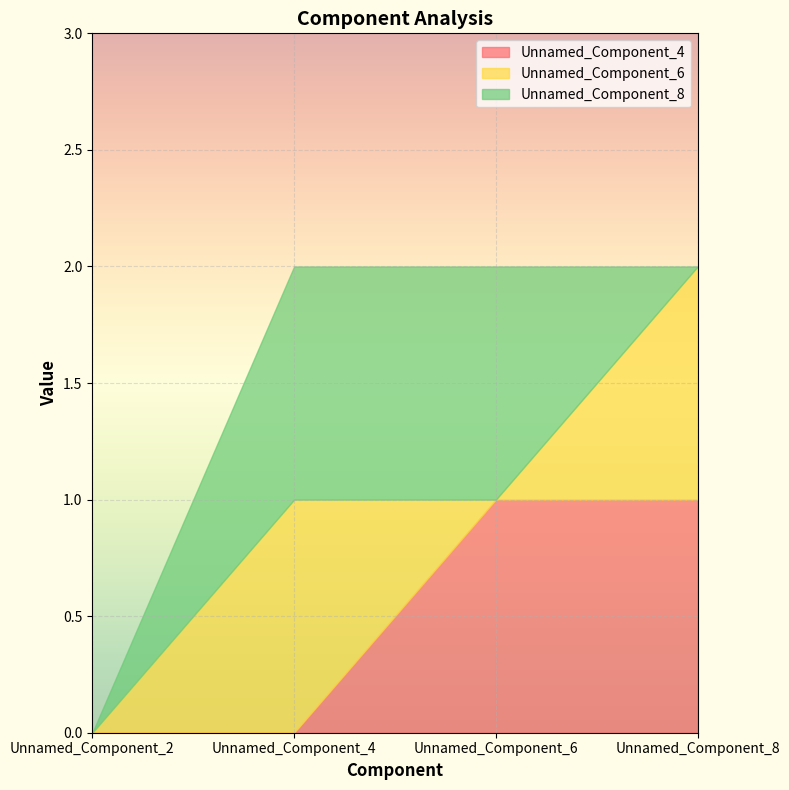

How many categories are shown in the chart?

4